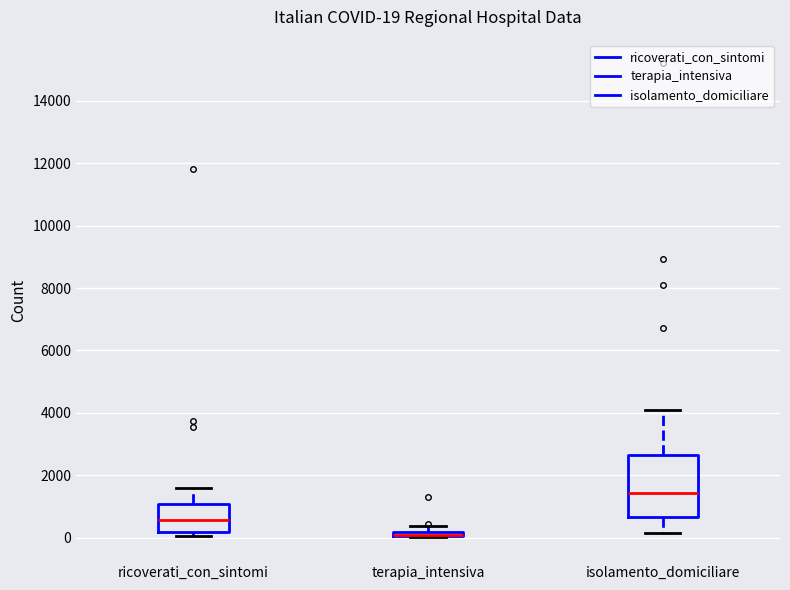

Which box is the tallest, from its lower edge to its upper edge?

isolamento_domiciliare